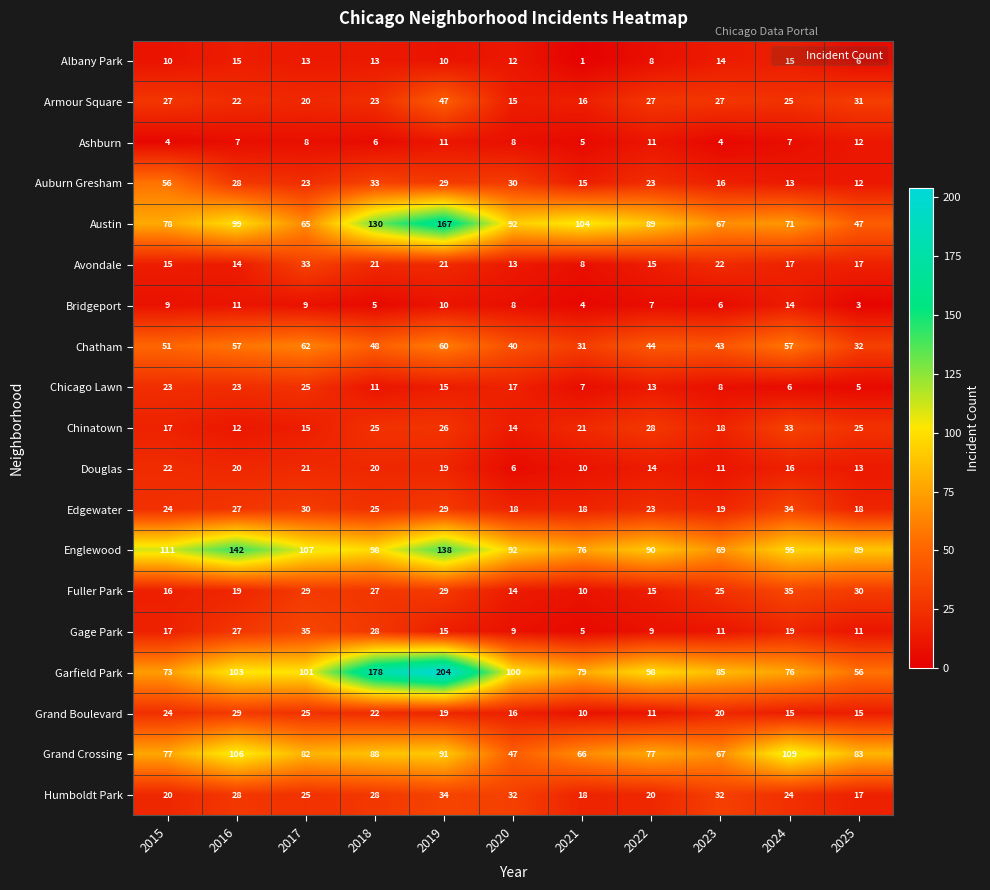

True or false: Bridgeport has a value of 12 at 2015.

False